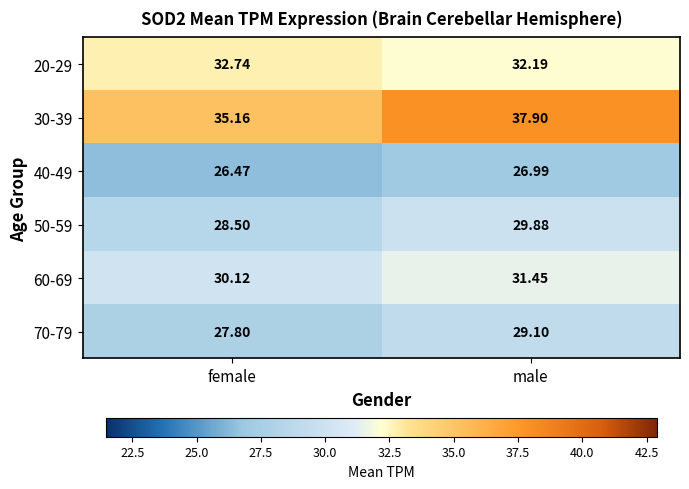

Which series has the largest total across all categories?

30-39